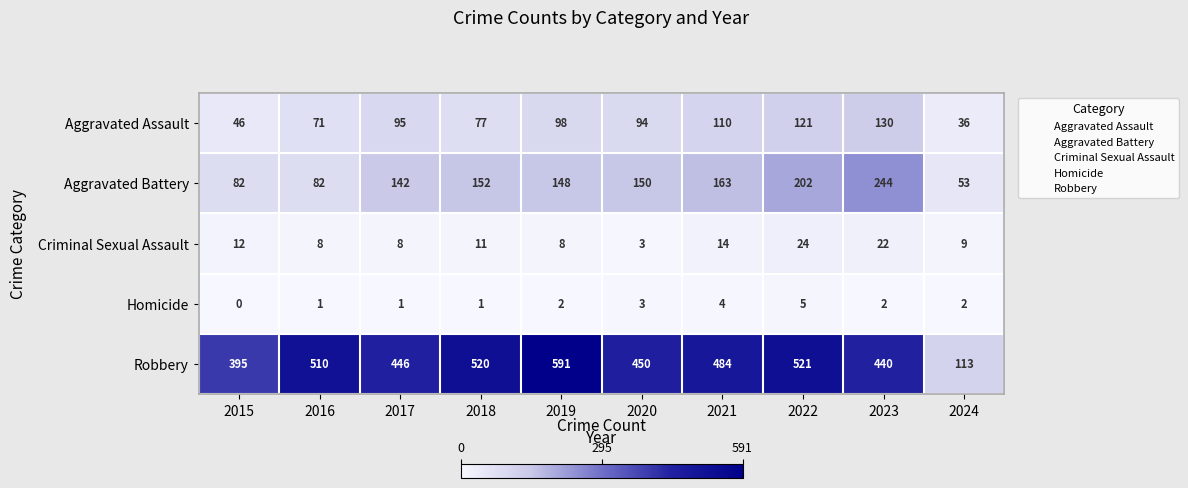

Rank the series by their maximum value, from lowest to highest.

Homicide, Criminal Sexual Assault, Aggravated Assault, Aggravated Battery, Robbery